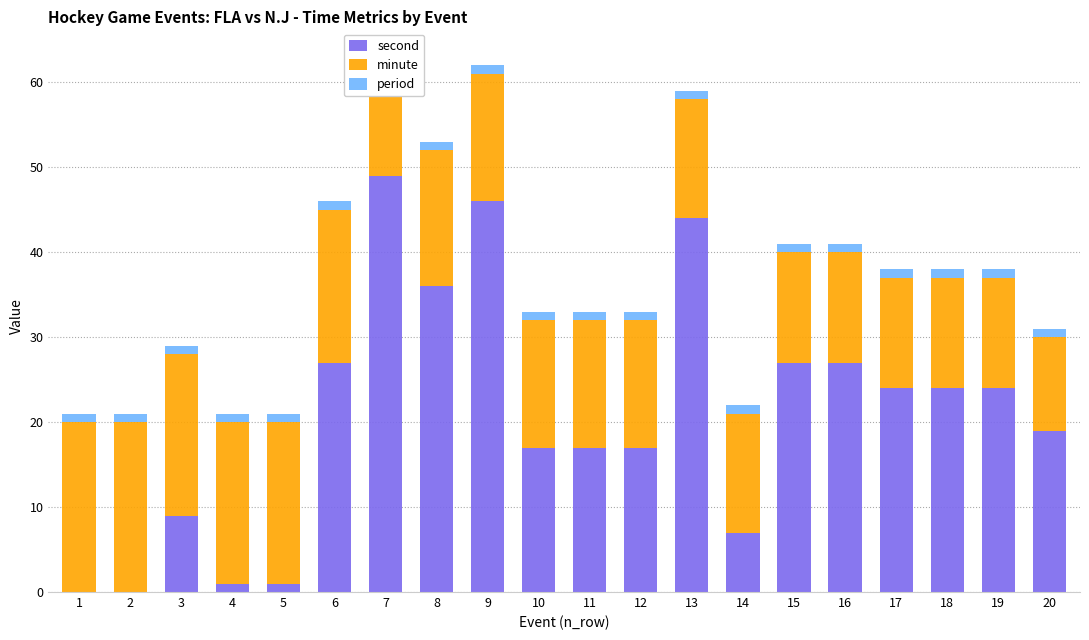

Which series changed the most between 1 and 13?

second